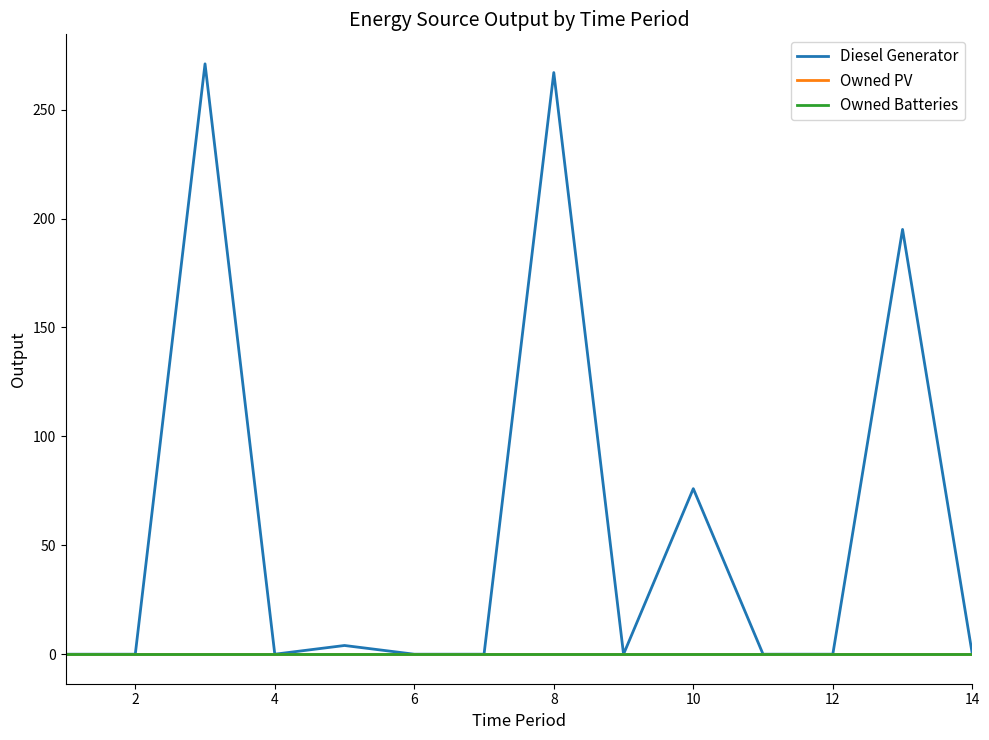

Is this an area chart (filled region under the line)?

No